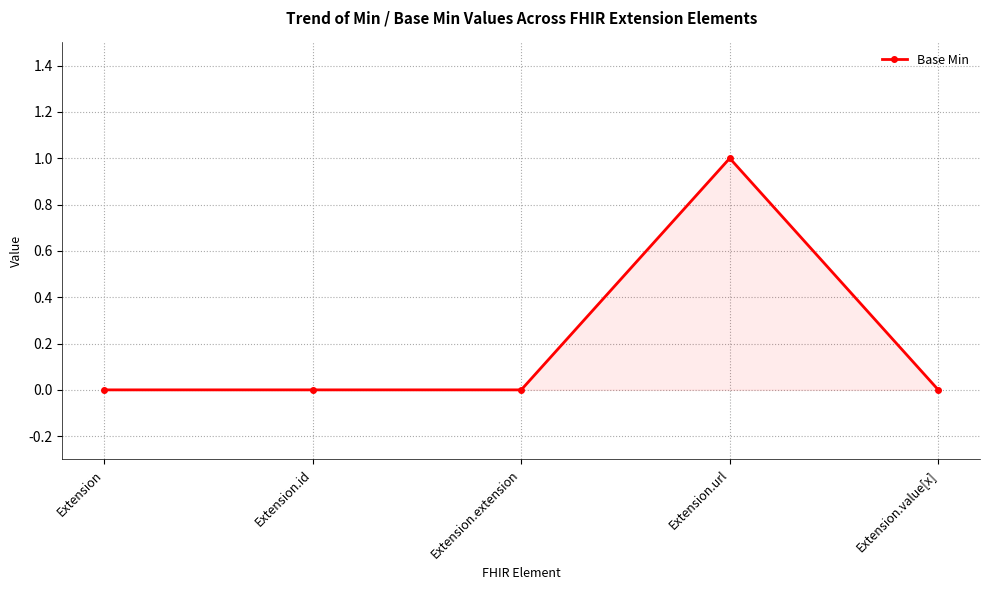

The value at Extension.id is -1. True or false?

False